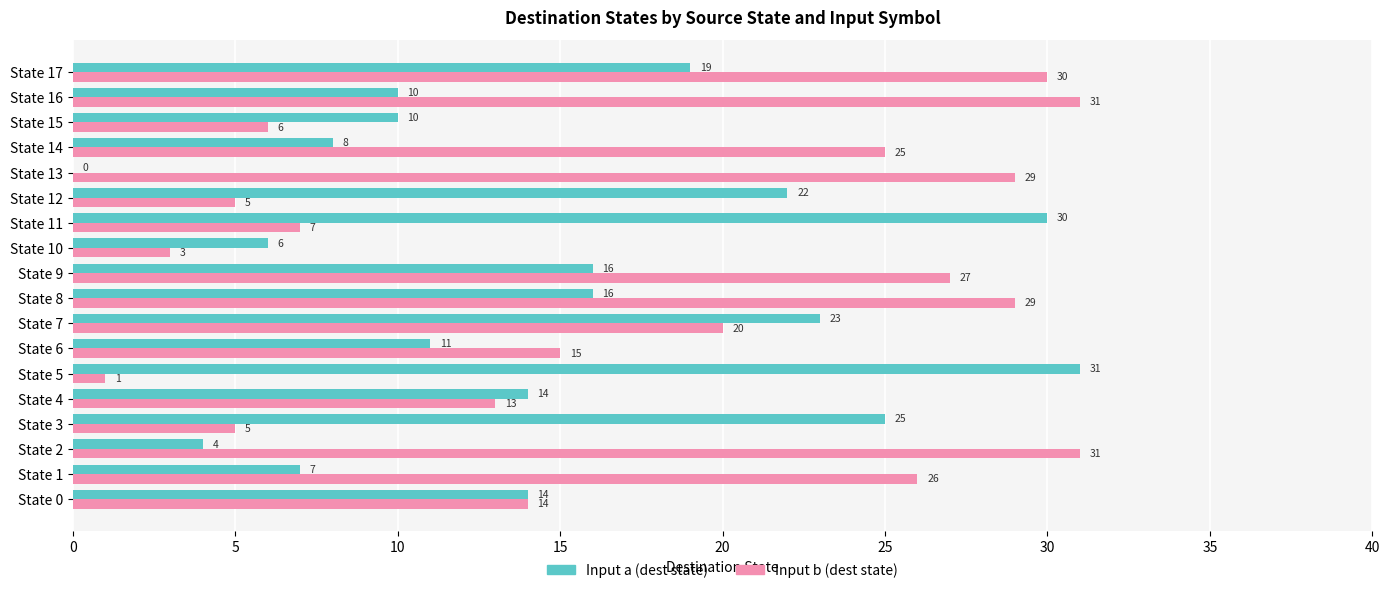

Which series has the largest total across all categories?

Input b (dest state)